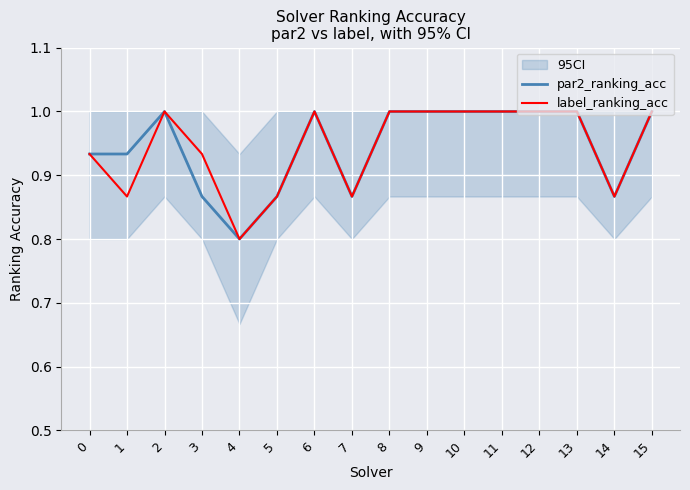

How many values in the par2_ranking_acc series are below 1?

7